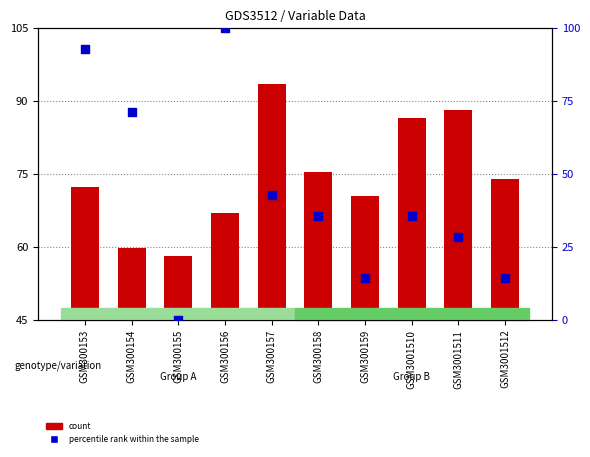

At how many categories does at least one series exceed 8?

10